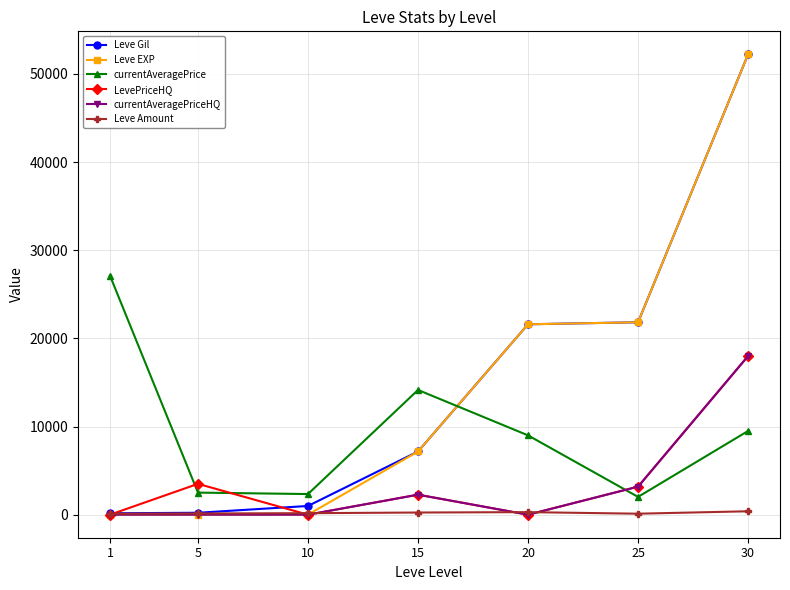

What is the total value across all series at 25?

52159